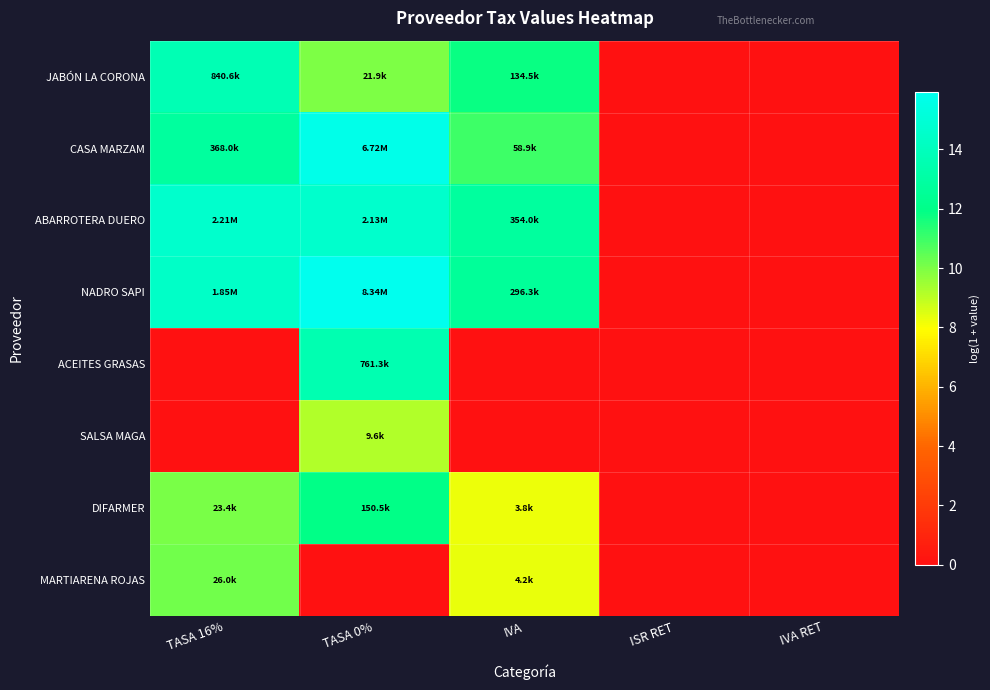

Count the number of categories in the chart.

5